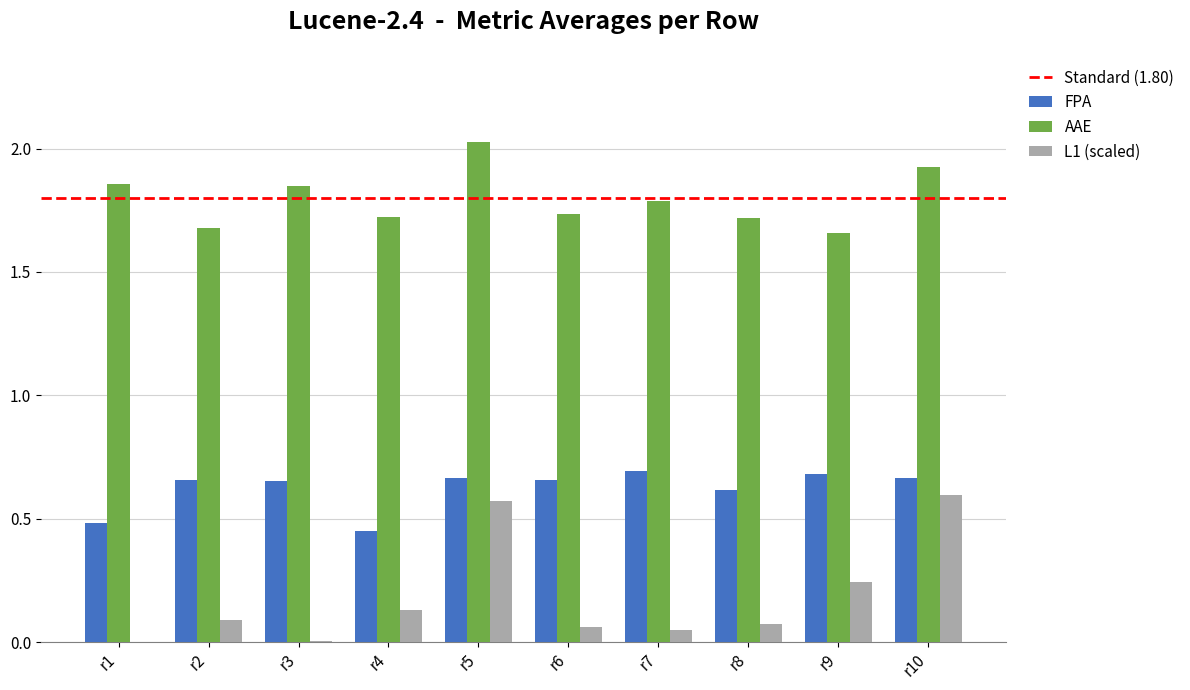

Count the number of categories in the chart.

10